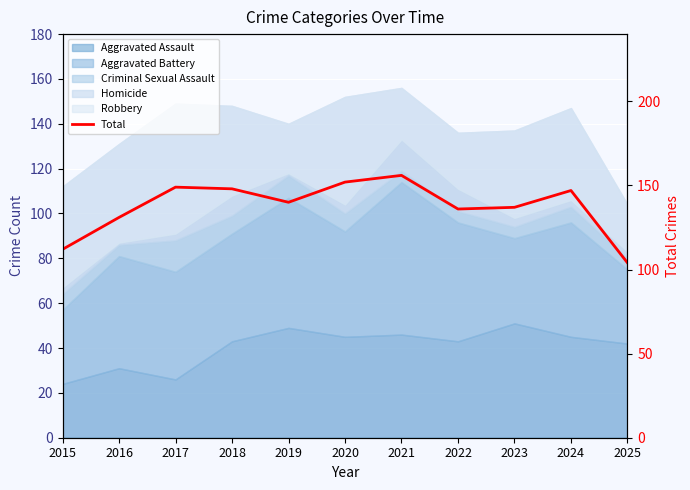

At which category does the chart reach its minimum across all series?

2025